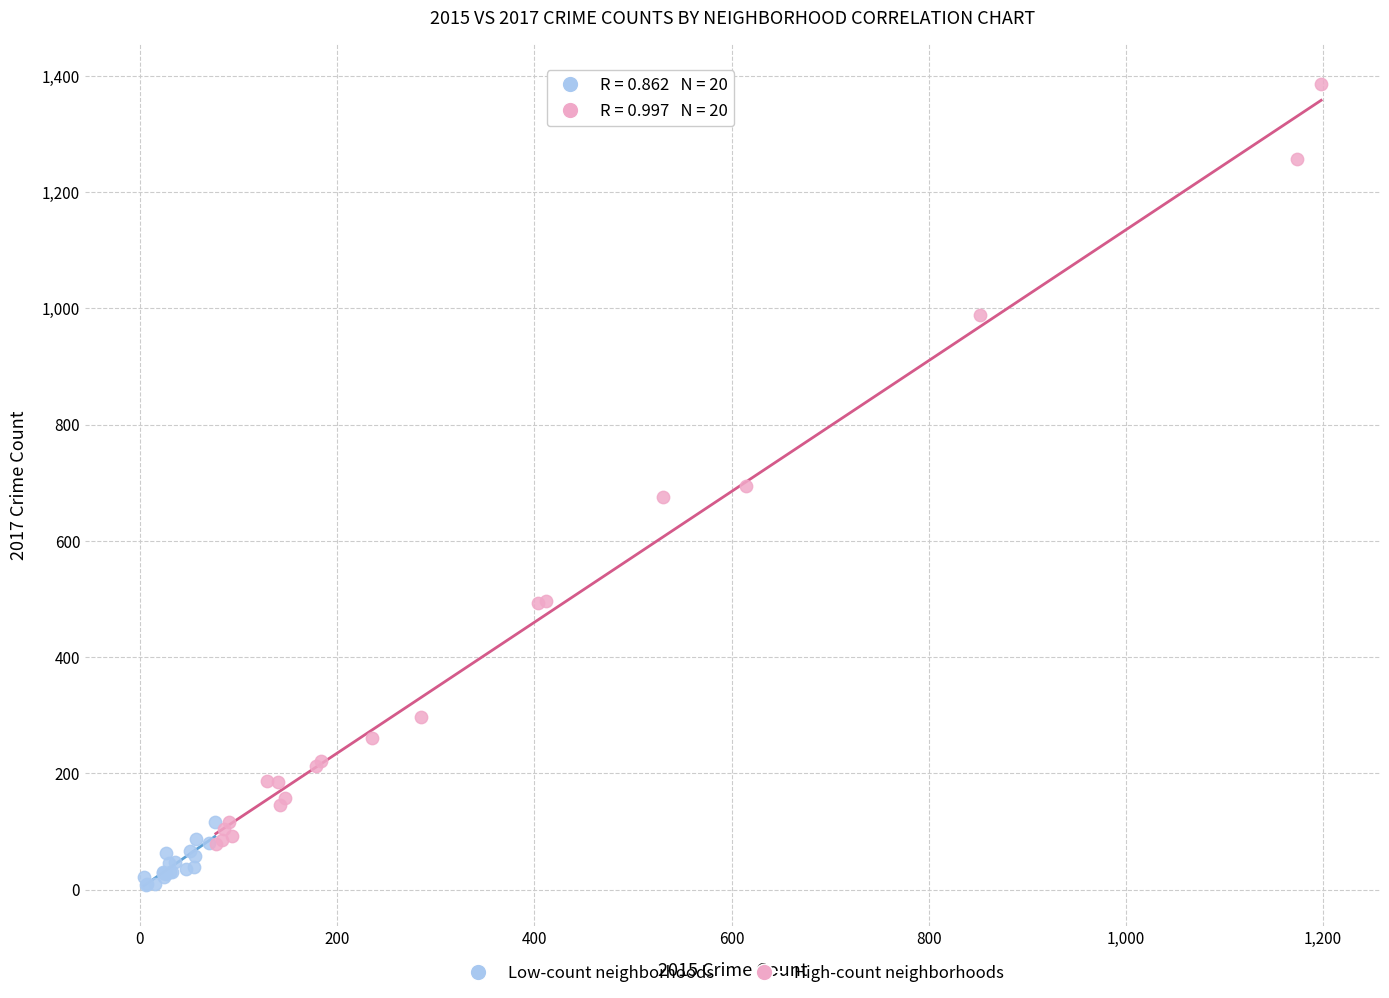

Which series contains the lowest Y value?

Low-count neighborhoods